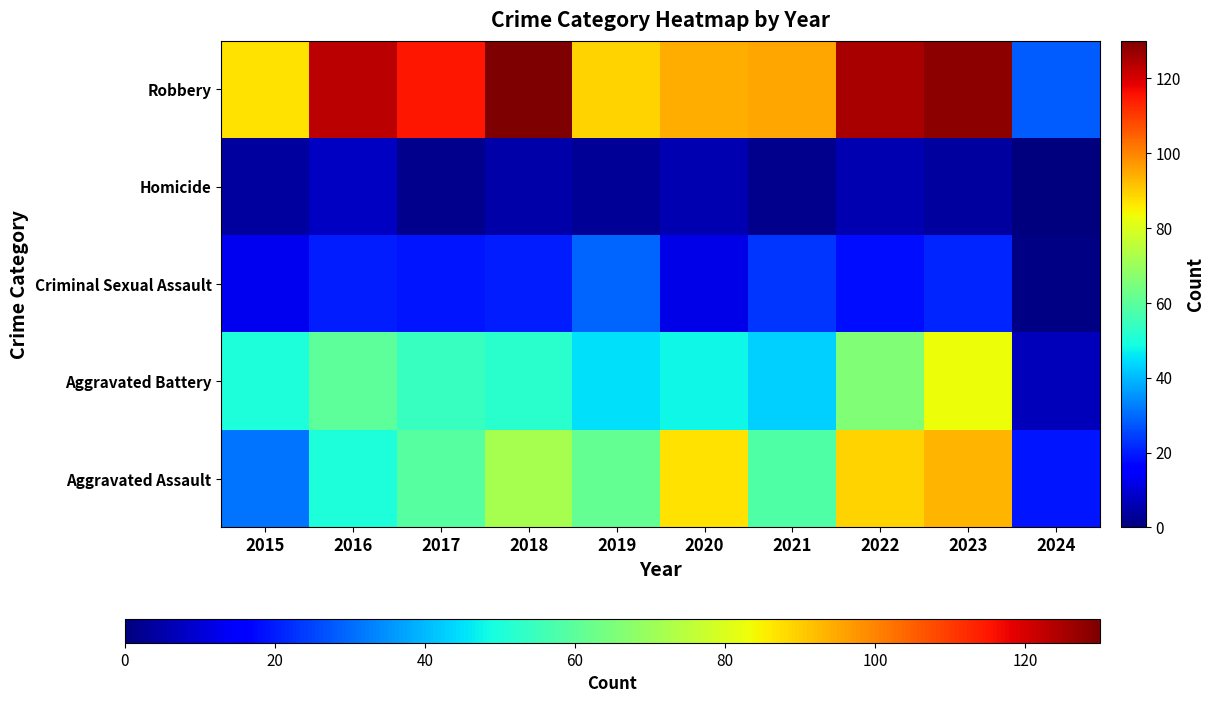

How many data points does each series have?

10